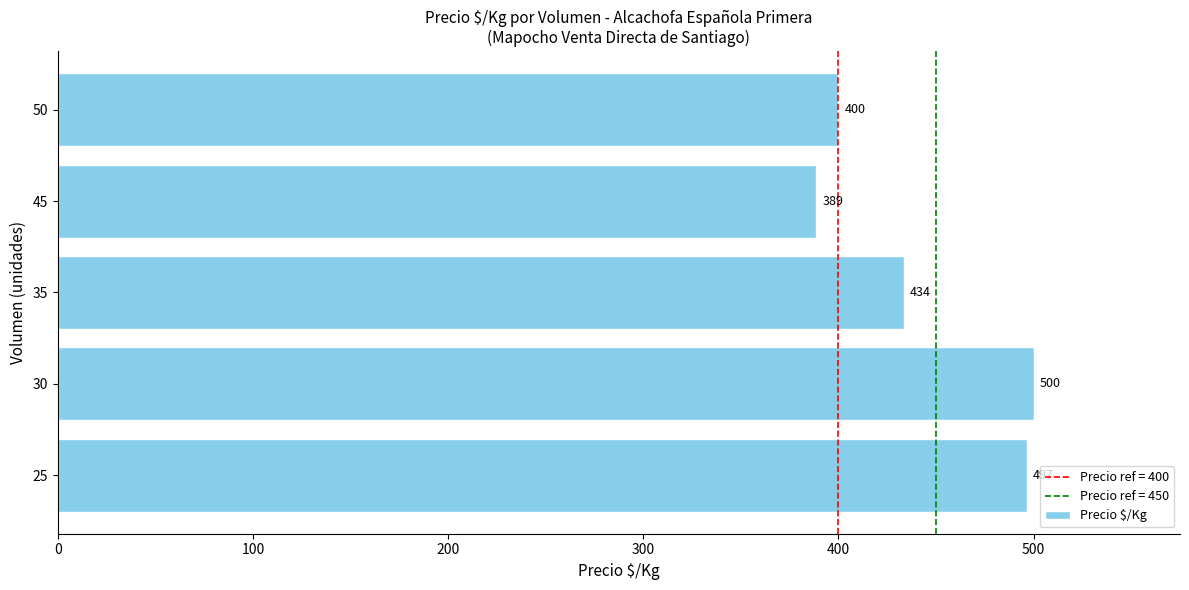

Between 25 and 30, which is larger?

30